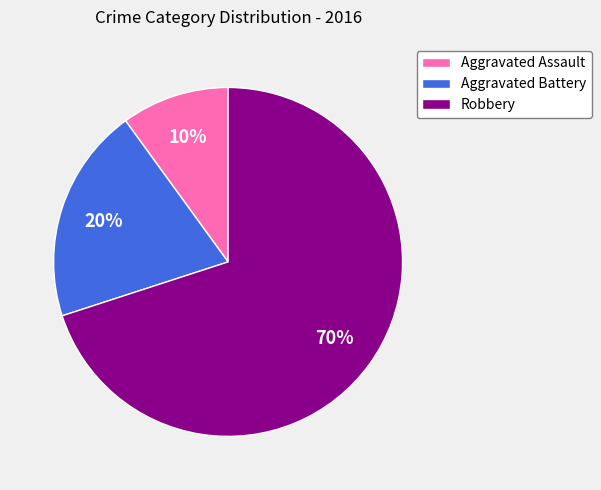

True or false: Aggravated Battery accounts for 6% of the total.

False